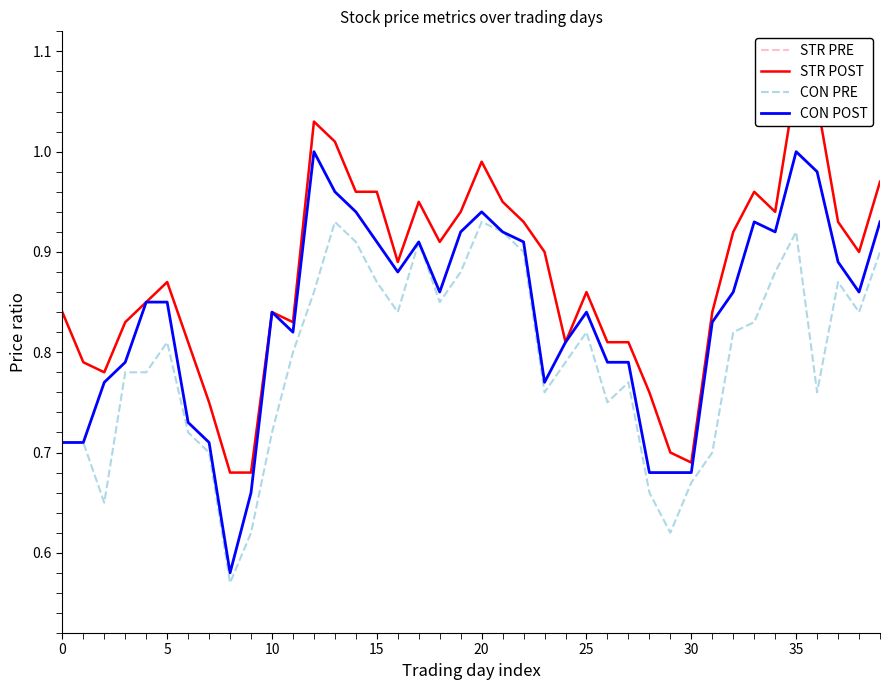

How many interior local peaks does the STR PRE series have?

8